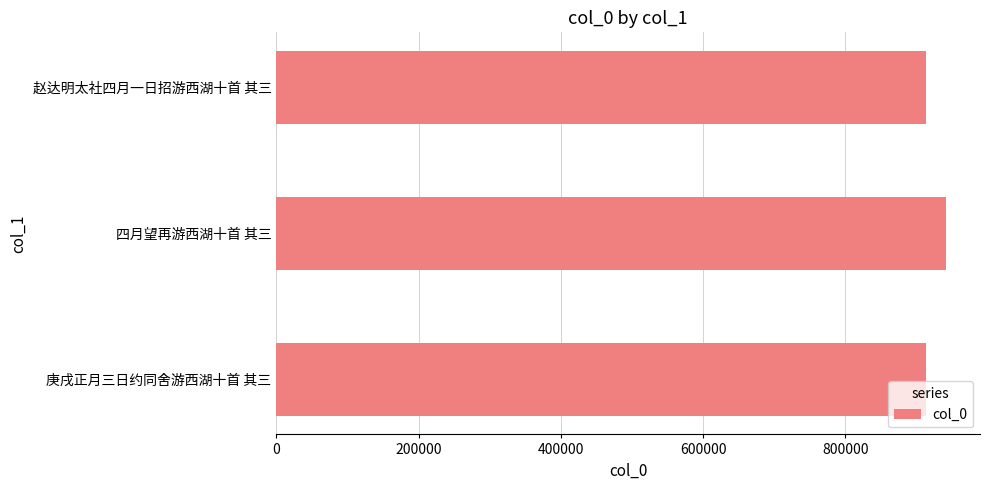

How many data points does each series have?

3